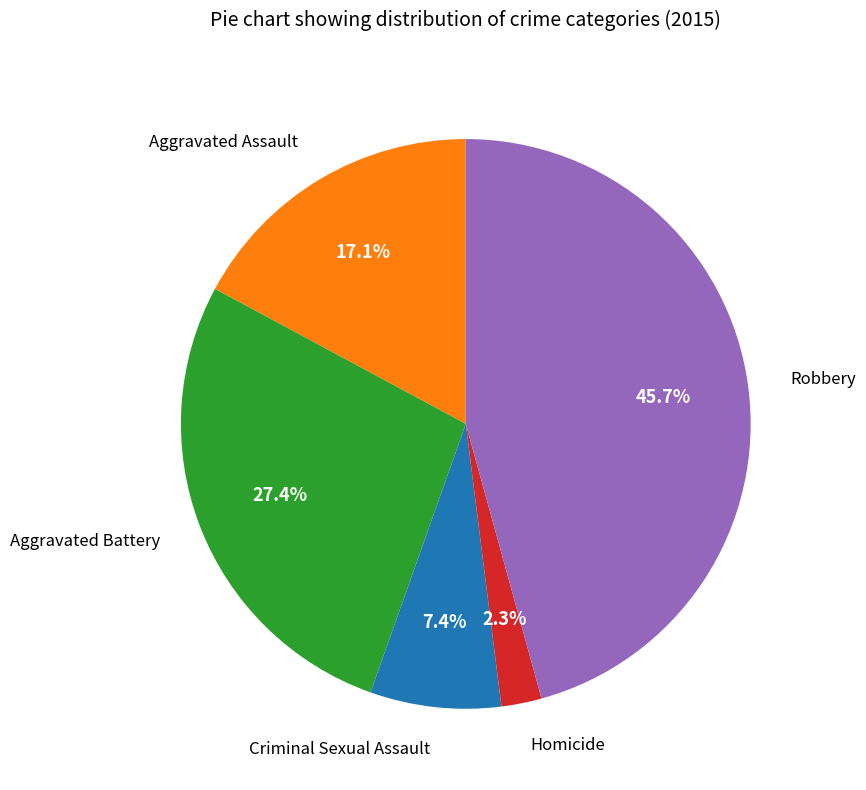

Is there a majority slice in this chart?

No